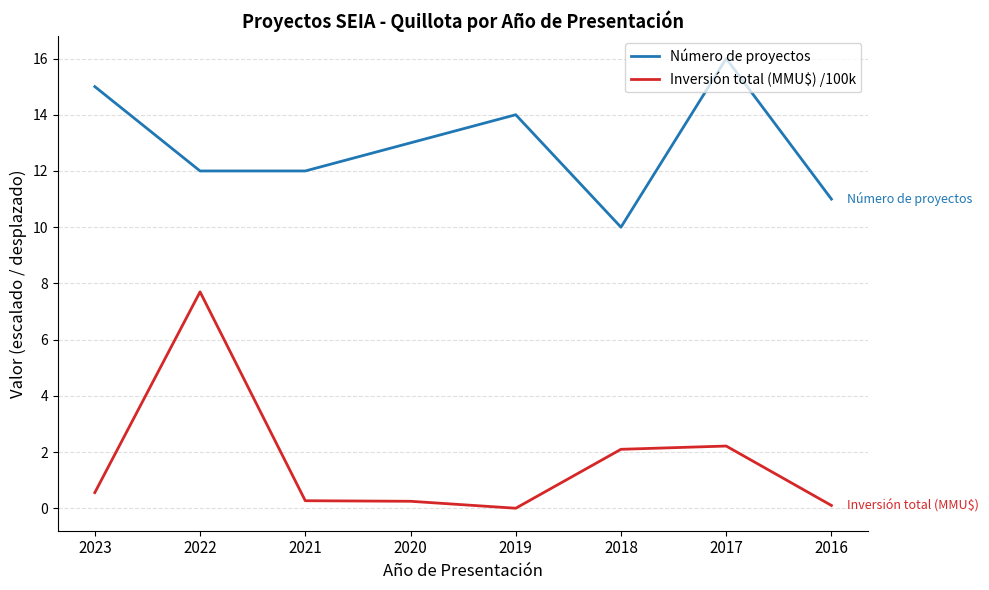

True or false: Inversión total (MMU$) /100k and Número de proyectos cross at least once.

False